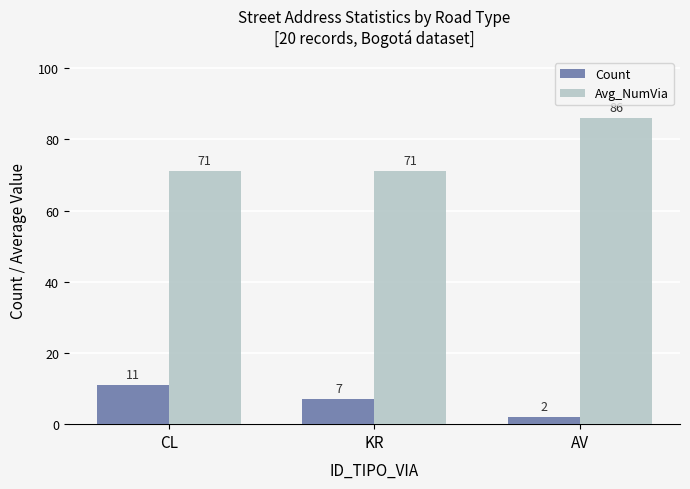

How many series are shown in this chart?

2